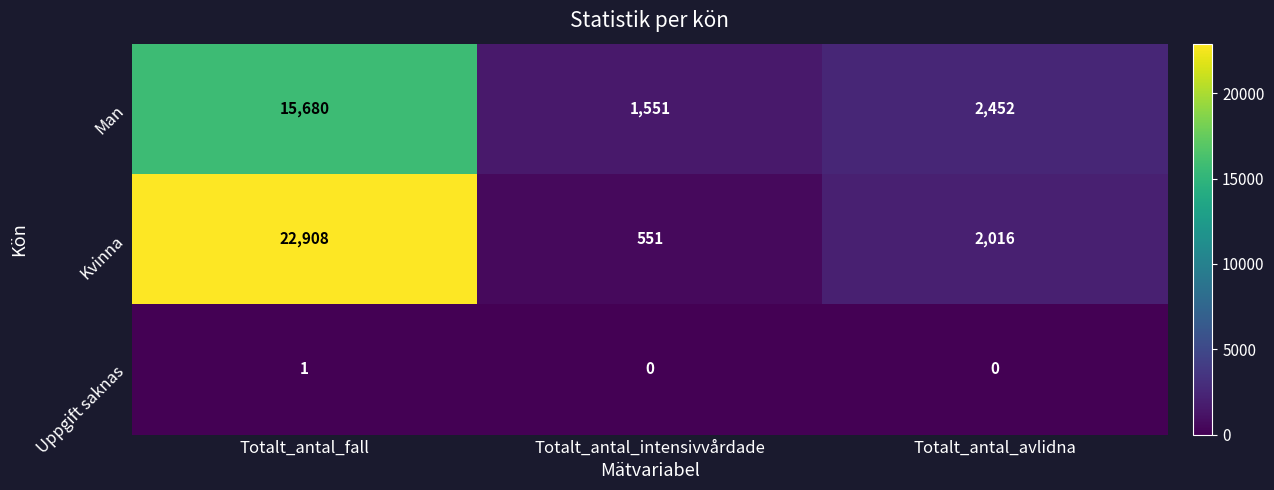

List the series in order of their overall mean, highest first.

Kvinna, Man, Uppgift saknas